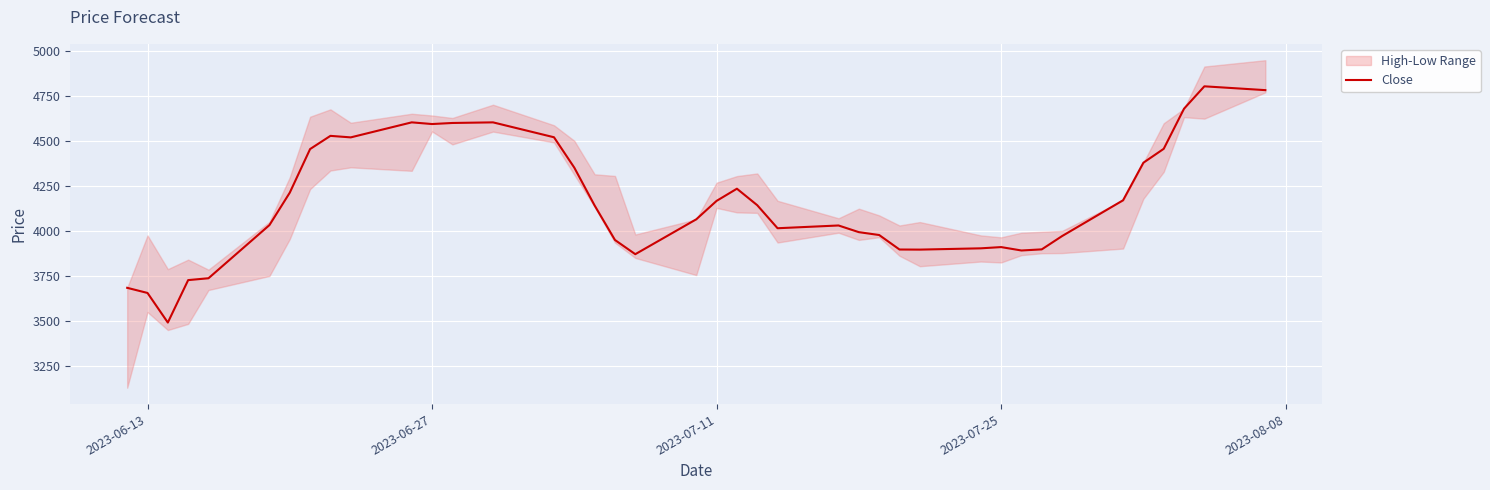

The value of Close at 2023-06-13 is 5911.8. True or false?

False